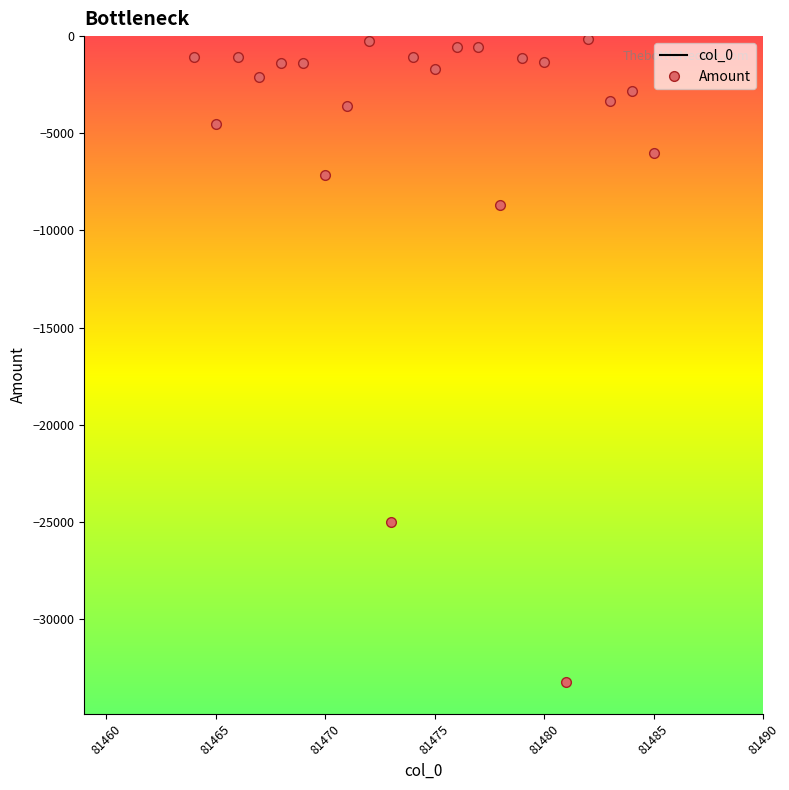

What is the minimum value for Amount?

-33213.0